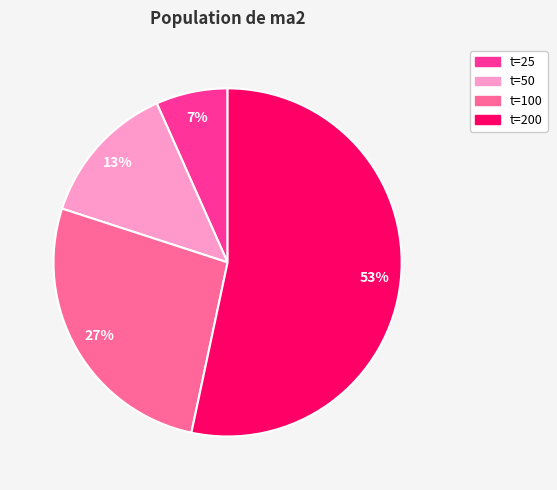

Do t=50 and t=100 together represent more than half of the pie?

No